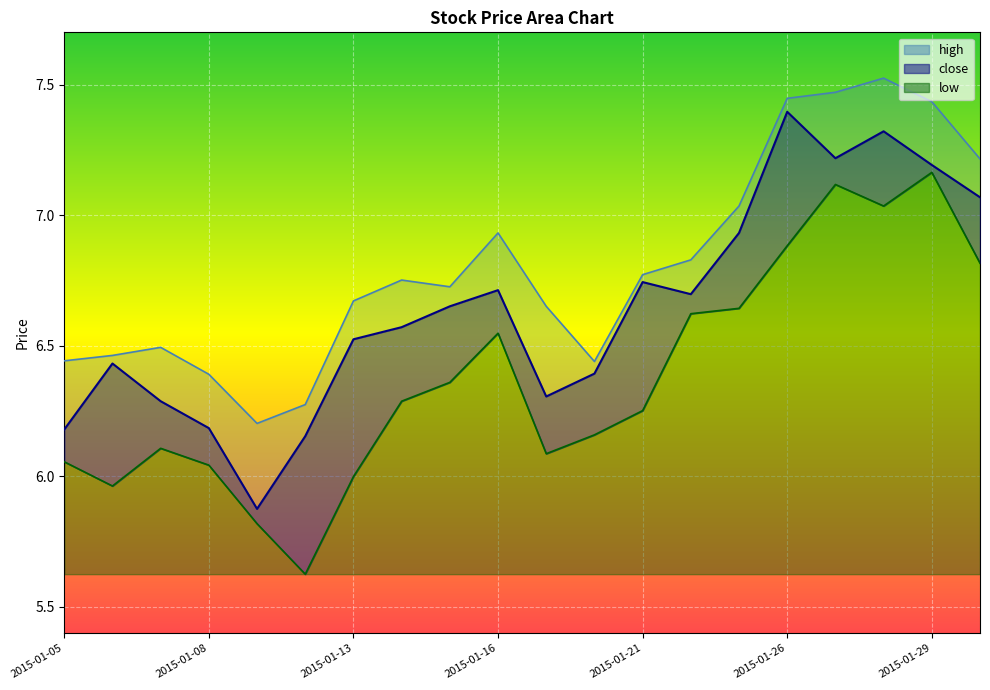

Reading left to right, list all the values displayed in this chart.

close: 6.2	6.4	6.3	6.2	5.9	6.2	6.5	6.6	6.7	6.7	6.3	6.4	6.7	6.7	6.9	7.4	7.2	7.3	7.2	7.1
high: 6.4	6.5	6.5	6.4	6.2	6.3	6.7	6.8	6.7	6.9	6.7	6.4	6.8	6.8	7.0	7.4	7.5	7.5	7.4	7.2
low: 6.1	6.0	6.1	6.0	5.8	5.6	6.0	6.3	6.4	6.5	6.1	6.2	6.3	6.6	6.6	6.9	7.1	7.0	7.2	6.8